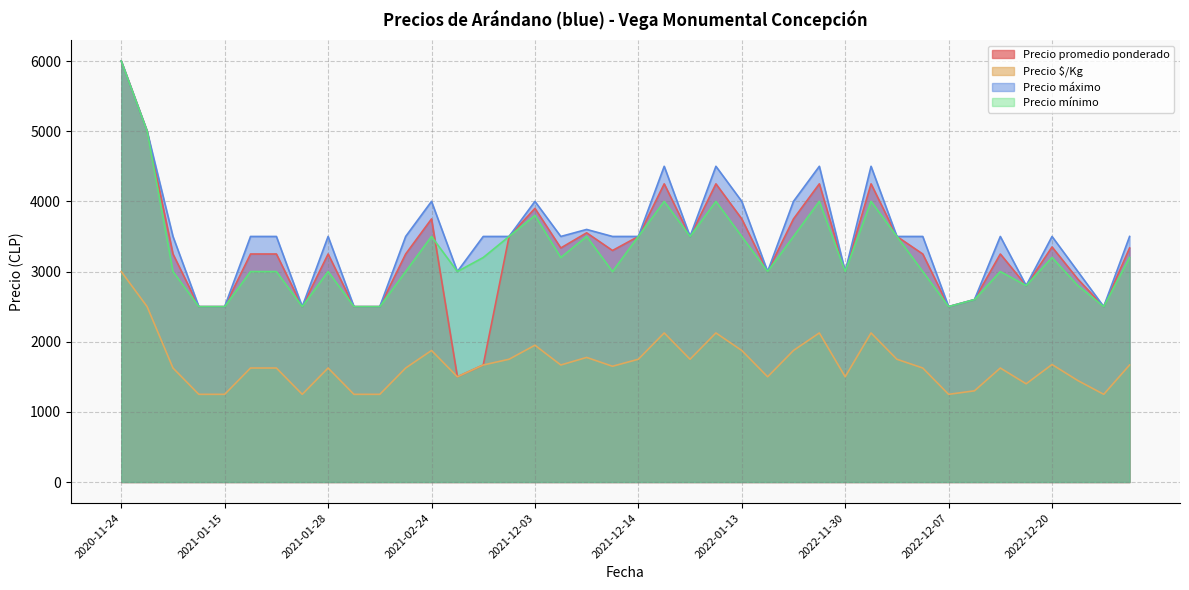

True or false: Precio promedio ponderado and Precio máximo cross at least once.

False